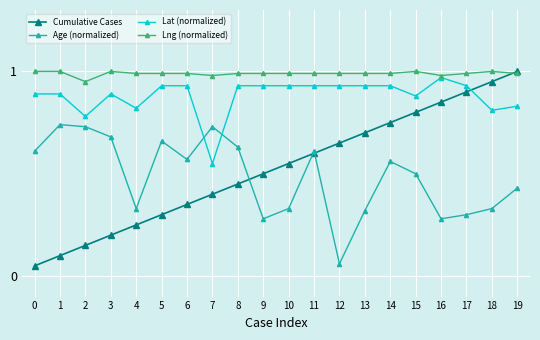

Which series ends up on top after the final intersection of Cumulative Cases and Lat (normalized)?

Cumulative Cases